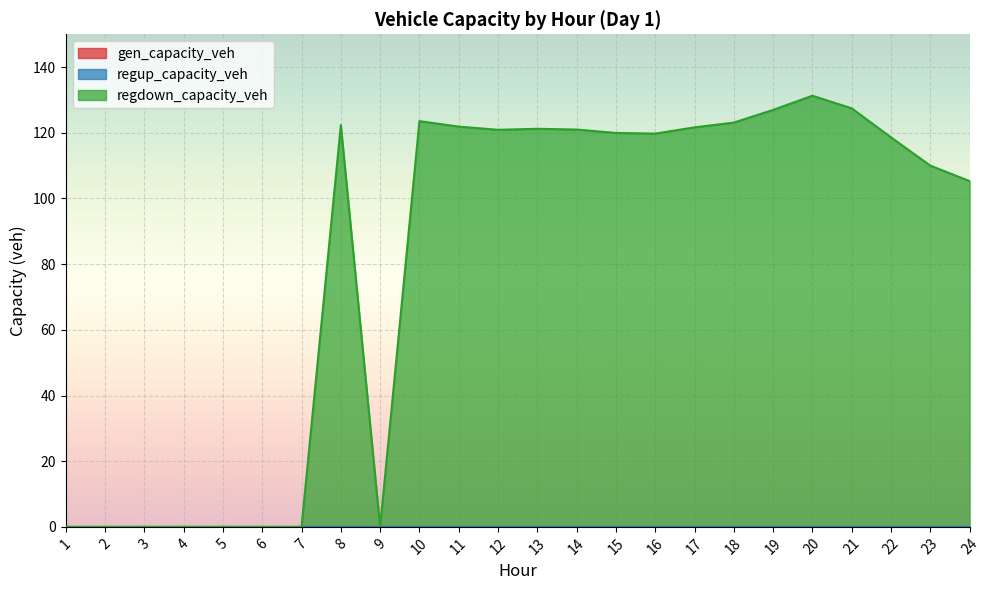

Reading left to right, list all the values displayed in this chart.

gen_capacity_veh: 1=0.0	2=0.0	3=0.0	4=0.0	5=0.0	6=0.0	7=0.0	8=0.0	9=0.0	10=0.0	11=0.0	12=0.0	13=0.0	14=0.0	15=0.0	16=0.0	17=0.0	18=0.0	19=0.0	20=0.0	21=0.0	22=0.0	23=0.0	24=0.0
regup_capacity_veh: 1=0.0	2=0.0	3=0.0	4=0.0	5=0.0	6=0.0	7=0.0	8=0.0	9=0.0	10=0.0	11=0.0	12=0.0	13=0.0	14=0.0	15=0.0	16=0.0	17=0.0	18=0.0	19=0.0	20=0.0	21=0.0	22=0.0	23=0.0	24=0.0
regdown_capacity_veh: 1=0.0	2=0.0	3=0.0	4=0.0	5=0.0	6=0.0	7=0.0	8=122.3	9=0.0	10=123.6	11=121.9	12=120.9	13=121.2	14=121.0	15=120.0	16=119.8	17=121.7	18=123.1	19=127.0	20=131.3	21=127.4	22=118.6	23=110.0	24=105.3